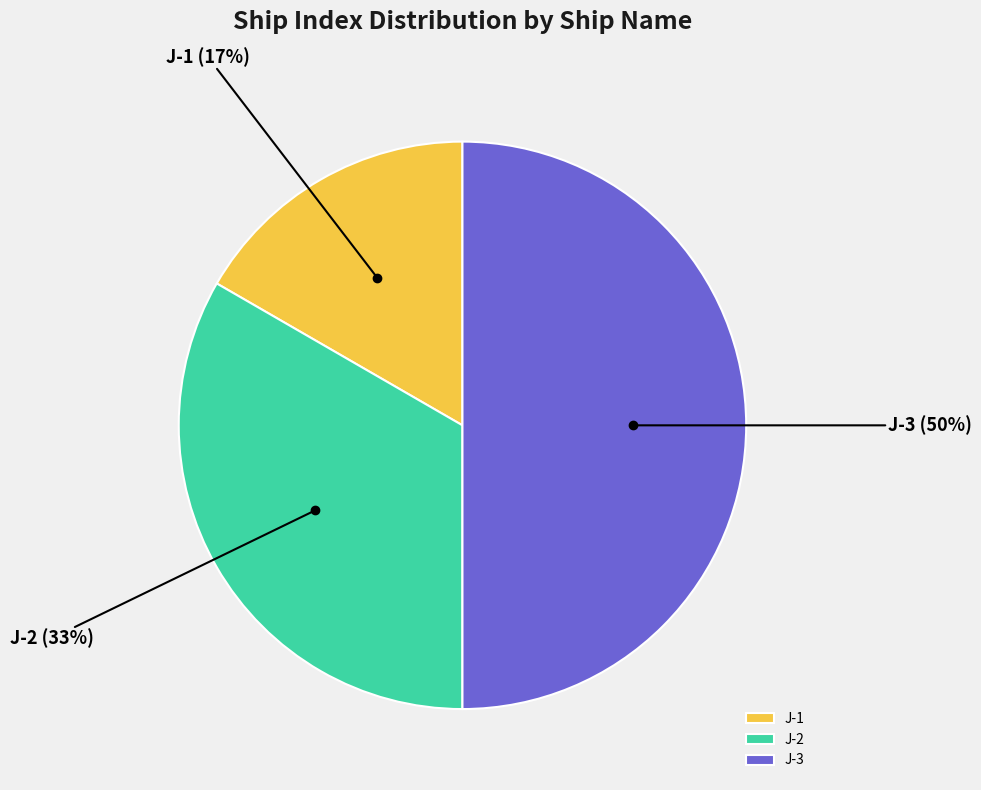

Does J-1 account for over 50% of the chart?

No